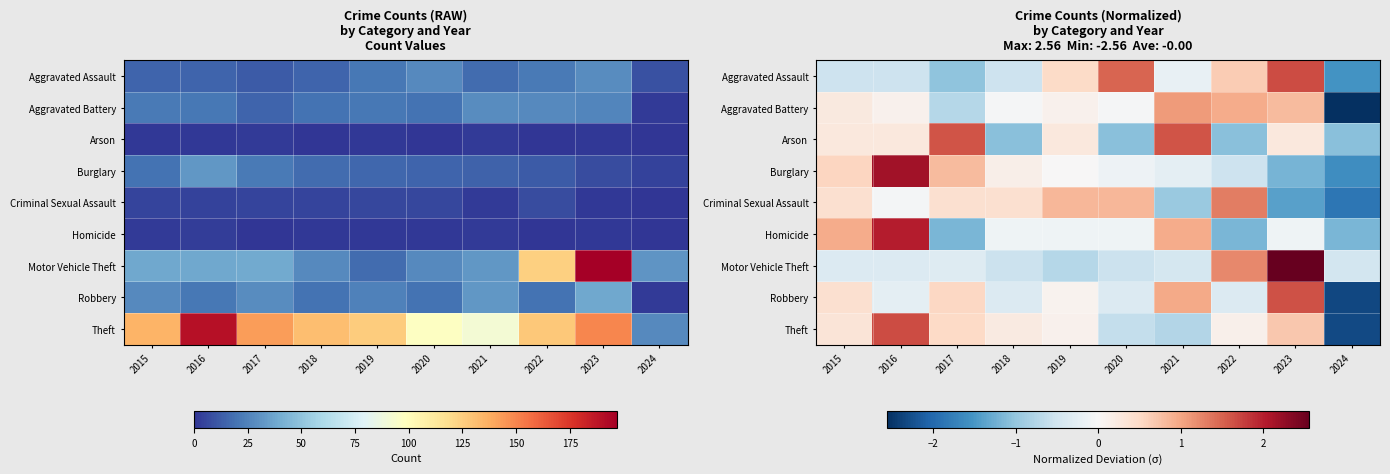

The value of Criminal Sexual Assault at 2015 is 0.6. True or false?

False